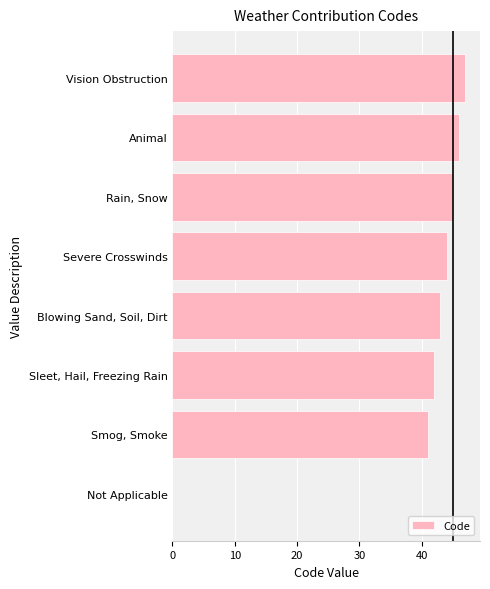

How many positive values are there?

7